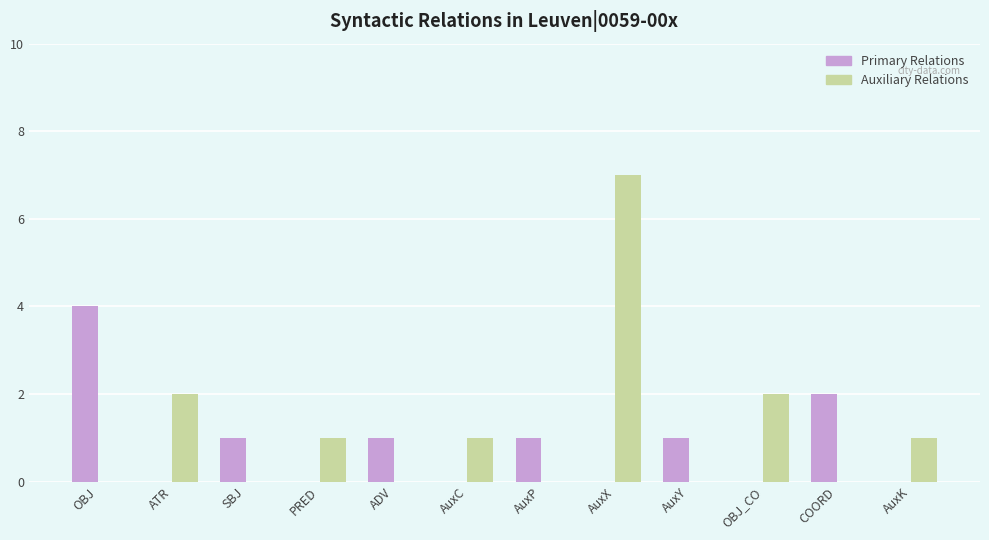

What is the sum of all Primary Relations values?

10